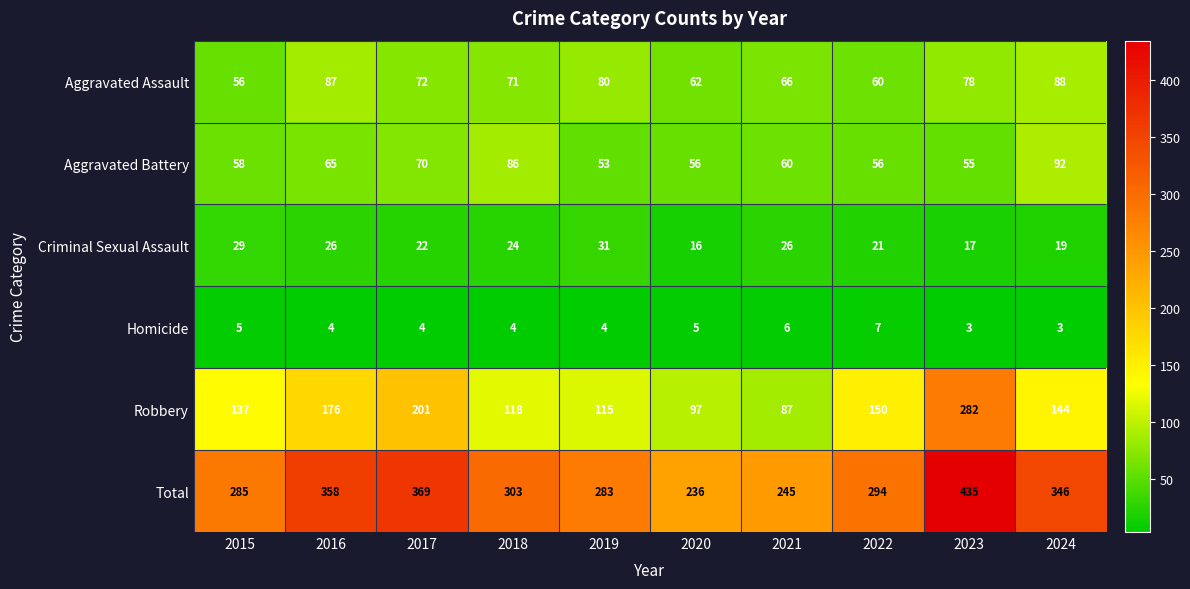

What is the maximum value for Aggravated Battery?

92